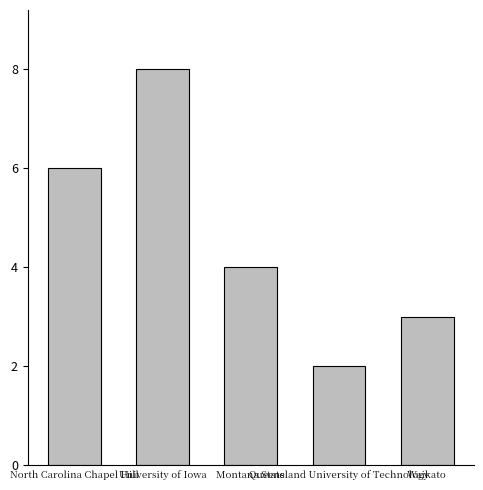

Rank the categories by value from lowest to highest.

Queensland University of Technology, Waikato, Montana State, North Carolina Chapel Hill, University of Iowa